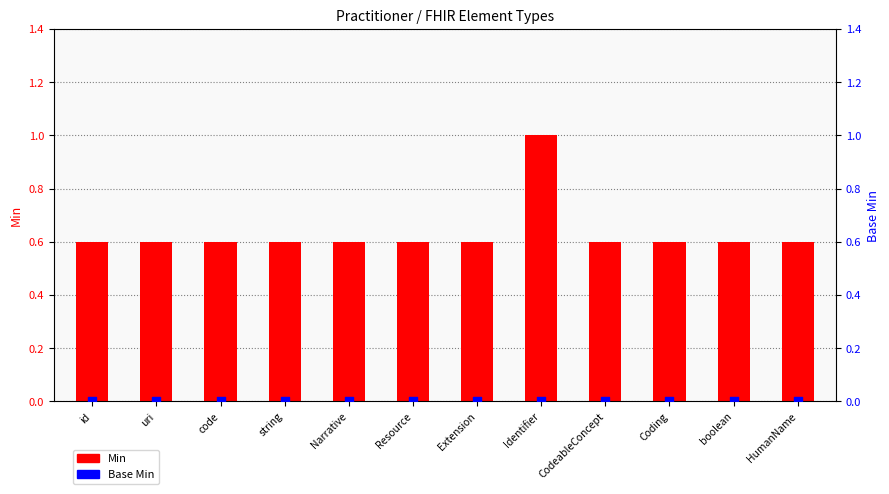

Which series contains the lowest Y value?

Base Min